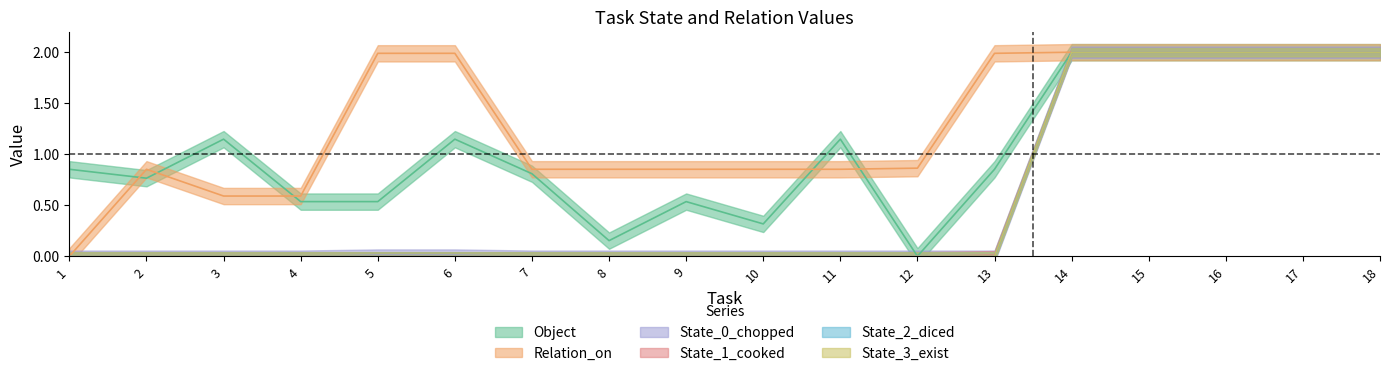

List the labels in order of State_2_diced value, largest first.

14, 15, 16, 17, 18, 1, 2, 3, 4, 5, 6, 7, 8, 9, 10, 11, 12, 13